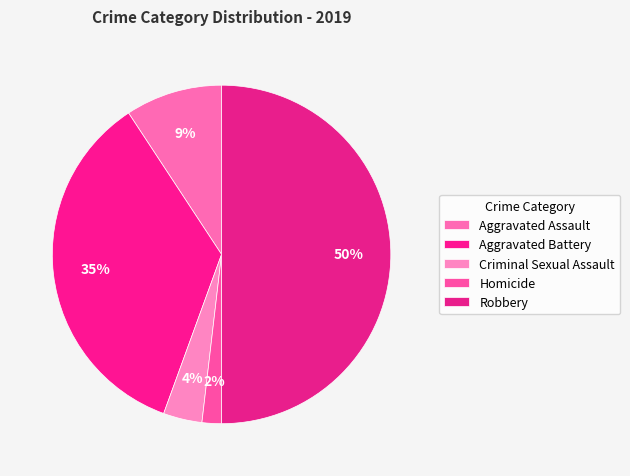

To the nearest percent, what is the difference between the Aggravated Battery and Homicide slice percentages?

33%